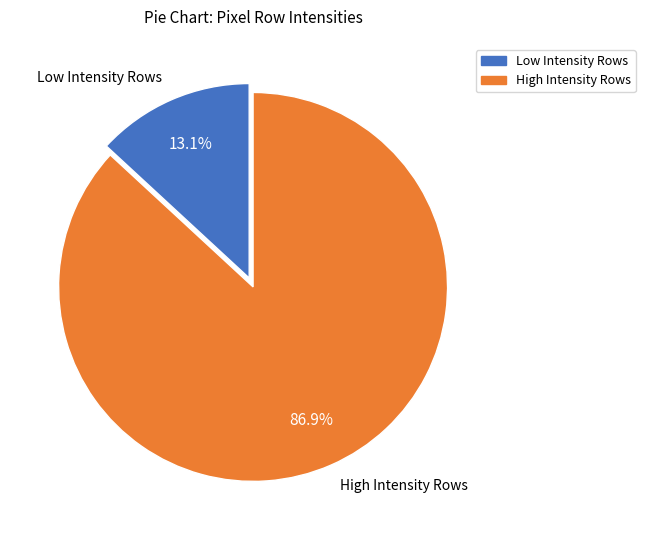

Rank the categories by value from highest to lowest.

High Intensity Rows, Low Intensity Rows